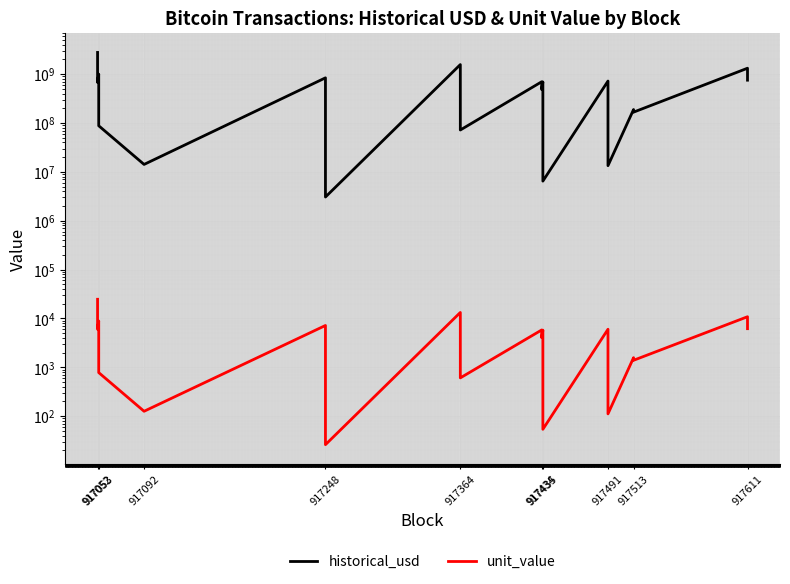

True or false: unit_value and historical_usd cross at least once.

False